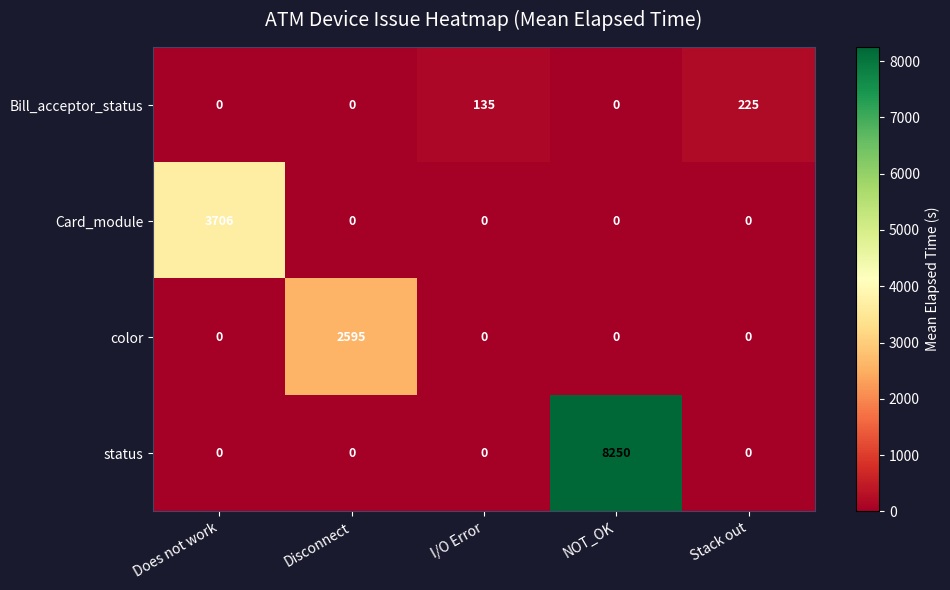

Reading left to right, list all the values displayed in this chart.

Bill_acceptor_status: 0	0	135	0	225
Card_module: 3706	0	0	0	0
color: 0	2595	0	0	0
status: 0	0	0	8250	0